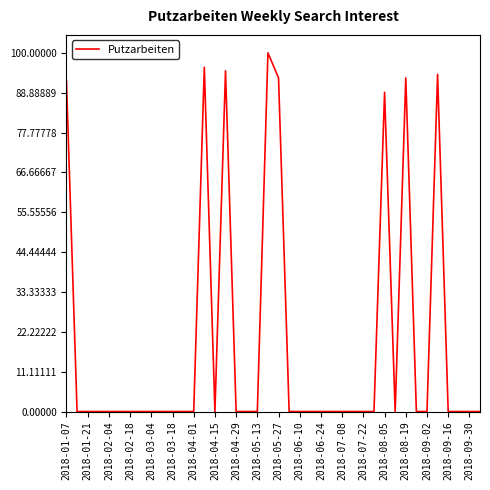

What is the greatest value displayed?

100